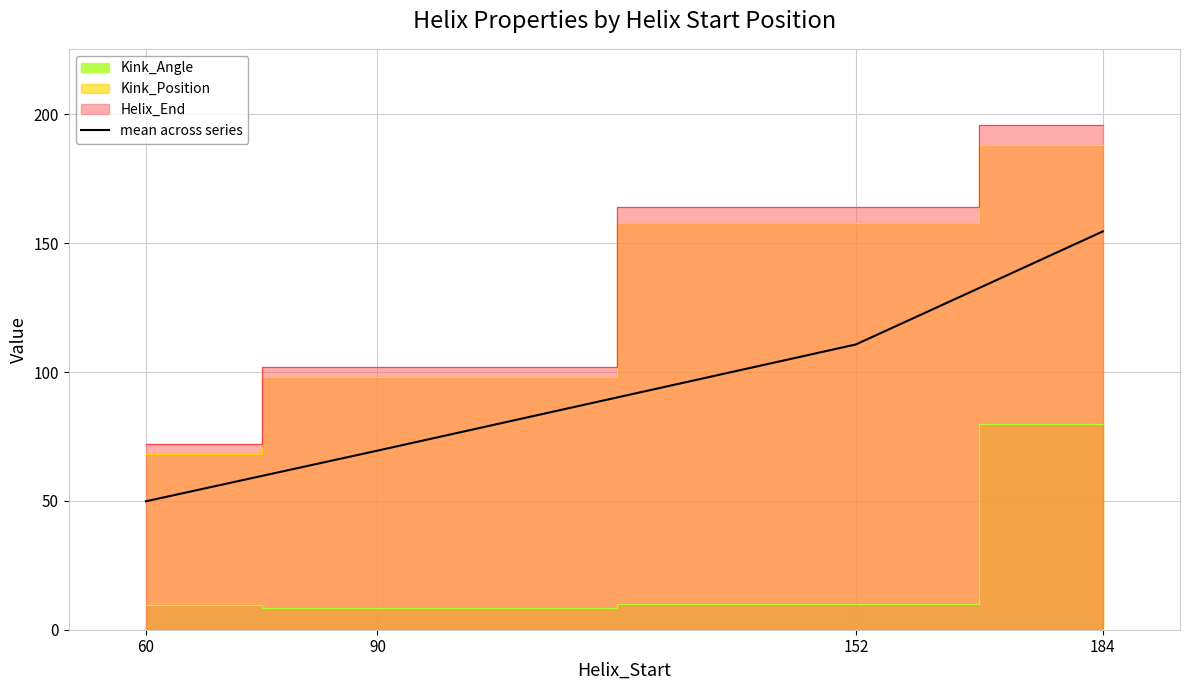

What is the average value?

96.1